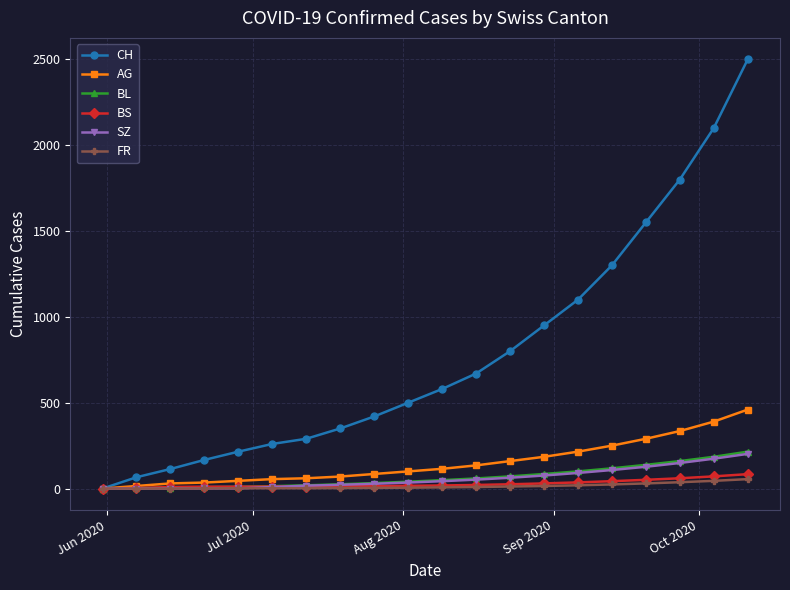

What is the maximum value for SZ?

202